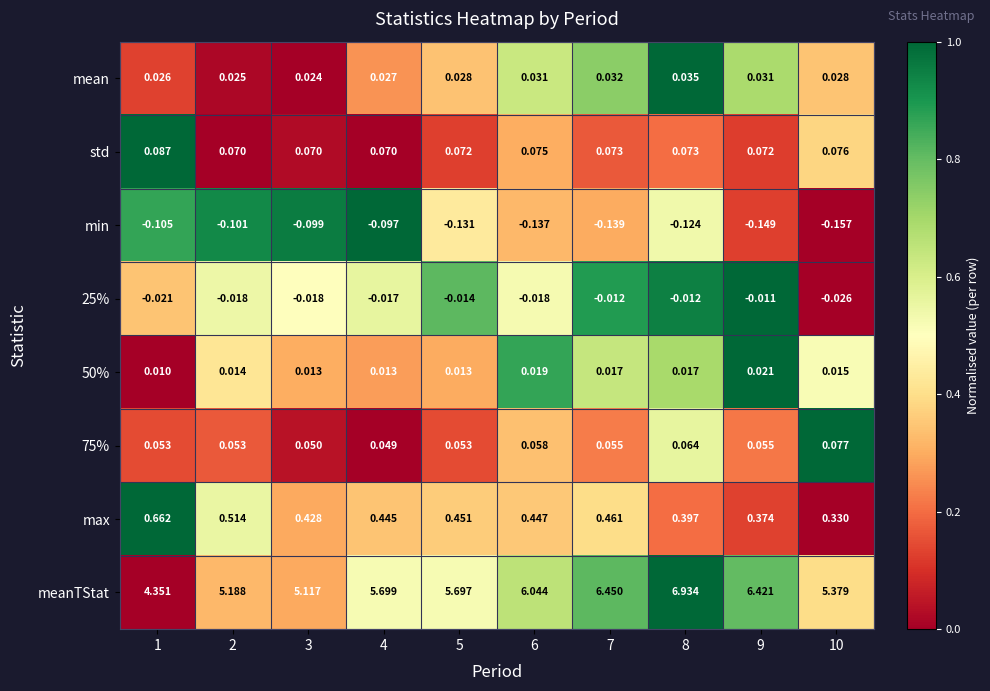

Which series has the largest total across all categories?

meanTStat